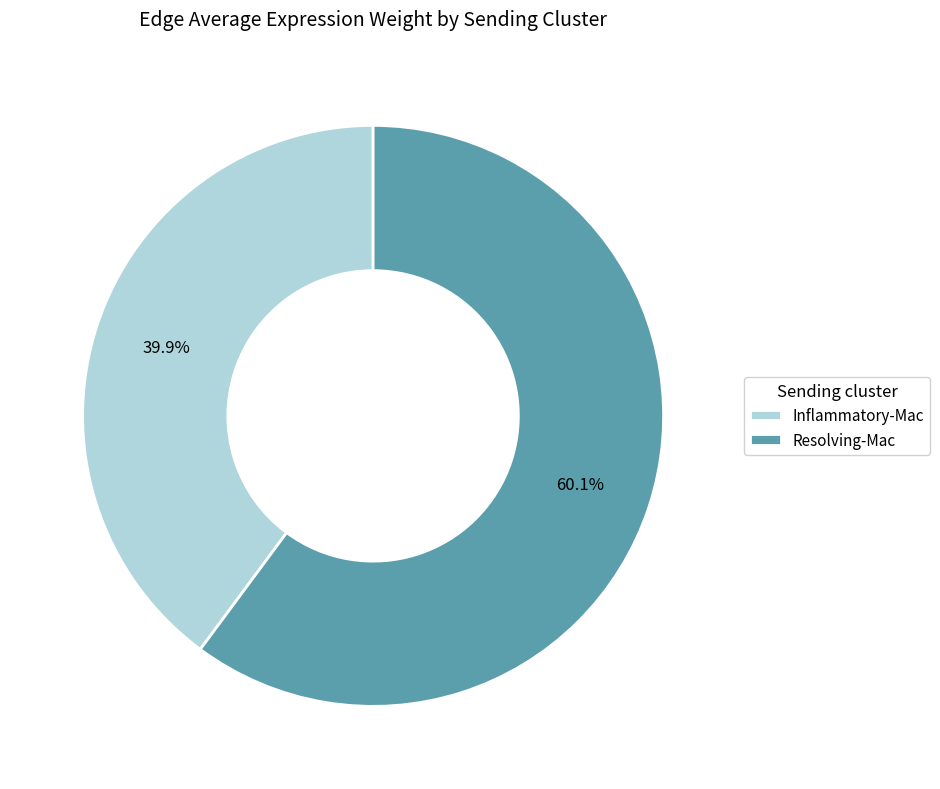

To the nearest percent, what is the difference between the largest and smallest slice percentages?

20%